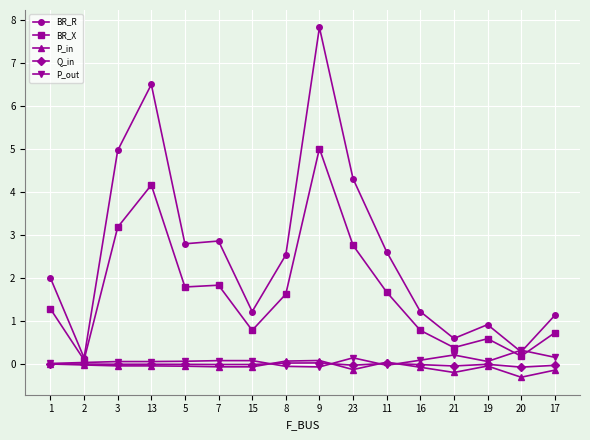

True or false: BR_X and P_out intersect in this chart.

True